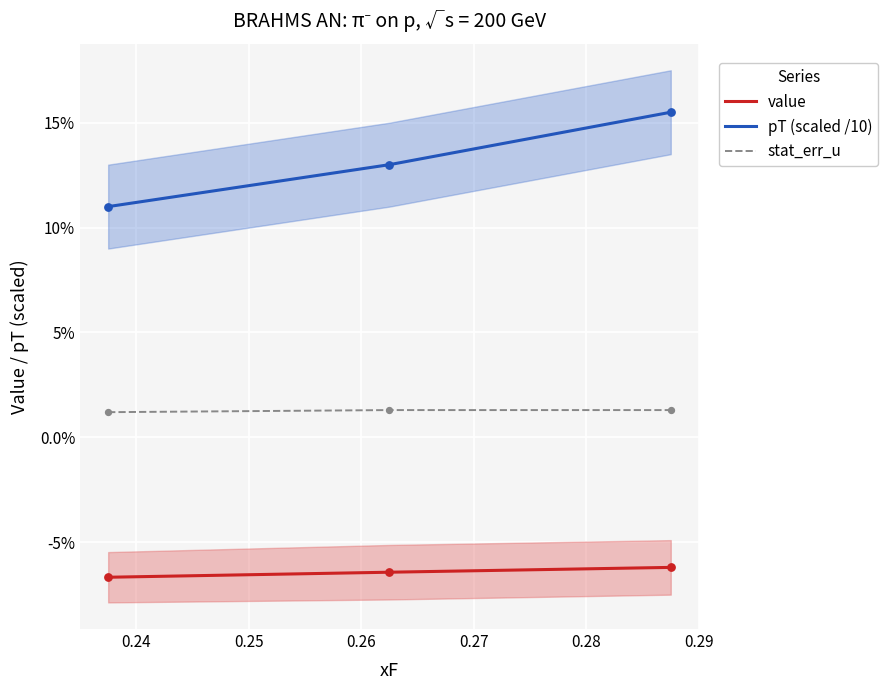

Which series has the largest total across all categories?

pT (scaled /10)